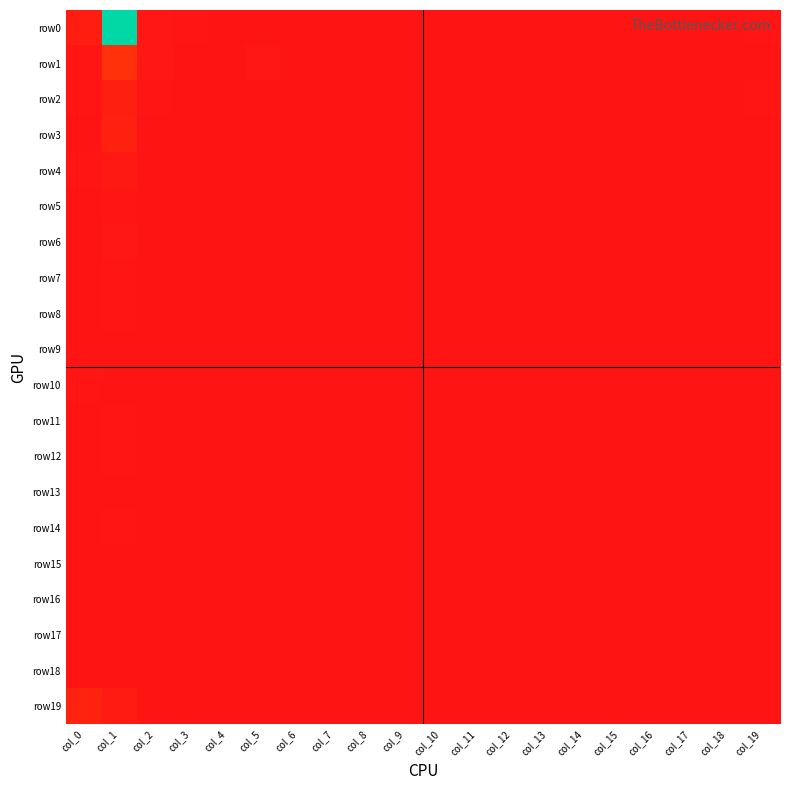

Reading left to right, transcribe all the data shown in this chart.

row0: col_0=22	col_1=1099	col_2=8	col_3=3	col_4=0	col_5=2	col_6=1	col_7=0	col_8=0	col_9=0	col_10=0	col_11=0	col_12=0	col_13=1	col_14=0	col_15=0	col_16=0	col_17=0	col_18=0	col_19=3
row1: col_0=5	col_1=69	col_2=7	col_3=0	col_4=1	col_5=10	col_6=0	col_7=0	col_8=0	col_9=0	col_10=0	col_11=0	col_12=0	col_13=0	col_14=0	col_15=0	col_16=0	col_17=0	col_18=0	col_19=0
row2: col_0=5	col_1=26	col_2=3	col_3=0	col_4=0	col_5=2	col_6=0	col_7=0	col_8=0	col_9=0	col_10=0	col_11=0	col_12=0	col_13=0	col_14=0	col_15=0	col_16=0	col_17=0	col_18=0	col_19=6
row3: col_0=2	col_1=33	col_2=2	col_3=0	col_4=0	col_5=0	col_6=0	col_7=1	col_8=0	col_9=0	col_10=0	col_11=0	col_12=0	col_13=0	col_14=0	col_15=0	col_16=0	col_17=0	col_18=0	col_19=2
row4: col_0=3	col_1=15	col_2=0	col_3=0	col_4=0	col_5=0	col_6=0	col_7=2	col_8=0	col_9=0	col_10=0	col_11=0	col_12=0	col_13=0	col_14=0	col_15=0	col_16=0	col_17=0	col_18=0	col_19=0
row5: col_0=0	col_1=5	col_2=1	col_3=0	col_4=0	col_5=0	col_6=0	col_7=0	col_8=0	col_9=0	col_10=0	col_11=0	col_12=0	col_13=0	col_14=0	col_15=0	col_16=0	col_17=0	col_18=0	col_19=1
row6: col_0=1	col_1=7	col_2=0	col_3=0	col_4=0	col_5=1	col_6=0	col_7=0	col_8=0	col_9=0	col_10=0	col_11=0	col_12=0	col_13=0	col_14=0	col_15=0	col_16=0	col_17=0	col_18=0	col_19=0
row7: col_0=1	col_1=5	col_2=0	col_3=0	col_4=1	col_5=0	col_6=0	col_7=0	col_8=0	col_9=0	col_10=0	col_11=0	col_12=0	col_13=0	col_14=0	col_15=0	col_16=0	col_17=0	col_18=0	col_19=0
row8: col_0=2	col_1=3	col_2=1	col_3=0	col_4=0	col_5=0	col_6=0	col_7=0	col_8=0	col_9=0	col_10=0	col_11=0	col_12=0	col_13=0	col_14=0	col_15=0	col_16=0	col_17=0	col_18=0	col_19=0
row9: col_0=0	col_1=1	col_2=0	col_3=0	col_4=0	col_5=0	col_6=0	col_7=0	col_8=0	col_9=0	col_10=0	col_11=0	col_12=0	col_13=0	col_14=0	col_15=0	col_16=0	col_17=0	col_18=0	col_19=0
row10: col_0=3	col_1=2	col_2=2	col_3=1	col_4=0	col_5=0	col_6=0	col_7=0	col_8=0	col_9=0	col_10=0	col_11=0	col_12=0	col_13=0	col_14=0	col_15=0	col_16=0	col_17=0	col_18=0	col_19=0
row11: col_0=0	col_1=3	col_2=0	col_3=0	col_4=0	col_5=1	col_6=0	col_7=0	col_8=0	col_9=0	col_10=0	col_11=0	col_12=0	col_13=0	col_14=0	col_15=0	col_16=0	col_17=0	col_18=0	col_19=0
row12: col_0=0	col_1=3	col_2=0	col_3=1	col_4=0	col_5=0	col_6=0	col_7=0	col_8=0	col_9=0	col_10=0	col_11=0	col_12=0	col_13=0	col_14=0	col_15=0	col_16=0	col_17=0	col_18=0	col_19=1
row13: col_0=1	col_1=2	col_2=1	col_3=0	col_4=0	col_5=0	col_6=0	col_7=0	col_8=0	col_9=0	col_10=0	col_11=0	col_12=0	col_13=0	col_14=0	col_15=0	col_16=0	col_17=0	col_18=0	col_19=0
row14: col_0=1	col_1=5	col_2=1	col_3=0	col_4=1	col_5=0	col_6=0	col_7=0	col_8=0	col_9=0	col_10=0	col_11=0	col_12=0	col_13=0	col_14=0	col_15=0	col_16=0	col_17=0	col_18=0	col_19=0
row15: col_0=0	col_1=1	col_2=1	col_3=0	col_4=0	col_5=1	col_6=0	col_7=0	col_8=0	col_9=0	col_10=0	col_11=0	col_12=0	col_13=0	col_14=0	col_15=0	col_16=0	col_17=0	col_18=0	col_19=0
row16: col_0=0	col_1=0	col_2=0	col_3=0	col_4=0	col_5=0	col_6=0	col_7=0	col_8=0	col_9=0	col_10=0	col_11=0	col_12=0	col_13=0	col_14=0	col_15=0	col_16=0	col_17=0	col_18=0	col_19=0
row17: col_0=0	col_1=1	col_2=0	col_3=0	col_4=0	col_5=0	col_6=0	col_7=0	col_8=0	col_9=0	col_10=0	col_11=0	col_12=0	col_13=0	col_14=0	col_15=0	col_16=0	col_17=0	col_18=0	col_19=0
row18: col_0=0	col_1=0	col_2=0	col_3=0	col_4=0	col_5=0	col_6=0	col_7=0	col_8=0	col_9=0	col_10=0	col_11=0	col_12=0	col_13=0	col_14=0	col_15=0	col_16=0	col_17=0	col_18=0	col_19=0
row19: col_0=38	col_1=16	col_2=2	col_3=0	col_4=0	col_5=0	col_6=0	col_7=0	col_8=0	col_9=0	col_10=0	col_11=0	col_12=0	col_13=0	col_14=0	col_15=0	col_16=0	col_17=0	col_18=0	col_19=0